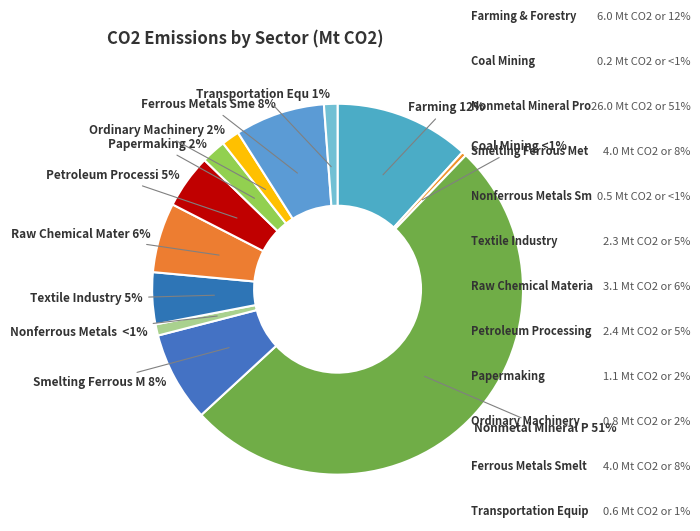

Which category accounts for the majority?

Nonmetal Mineral Products